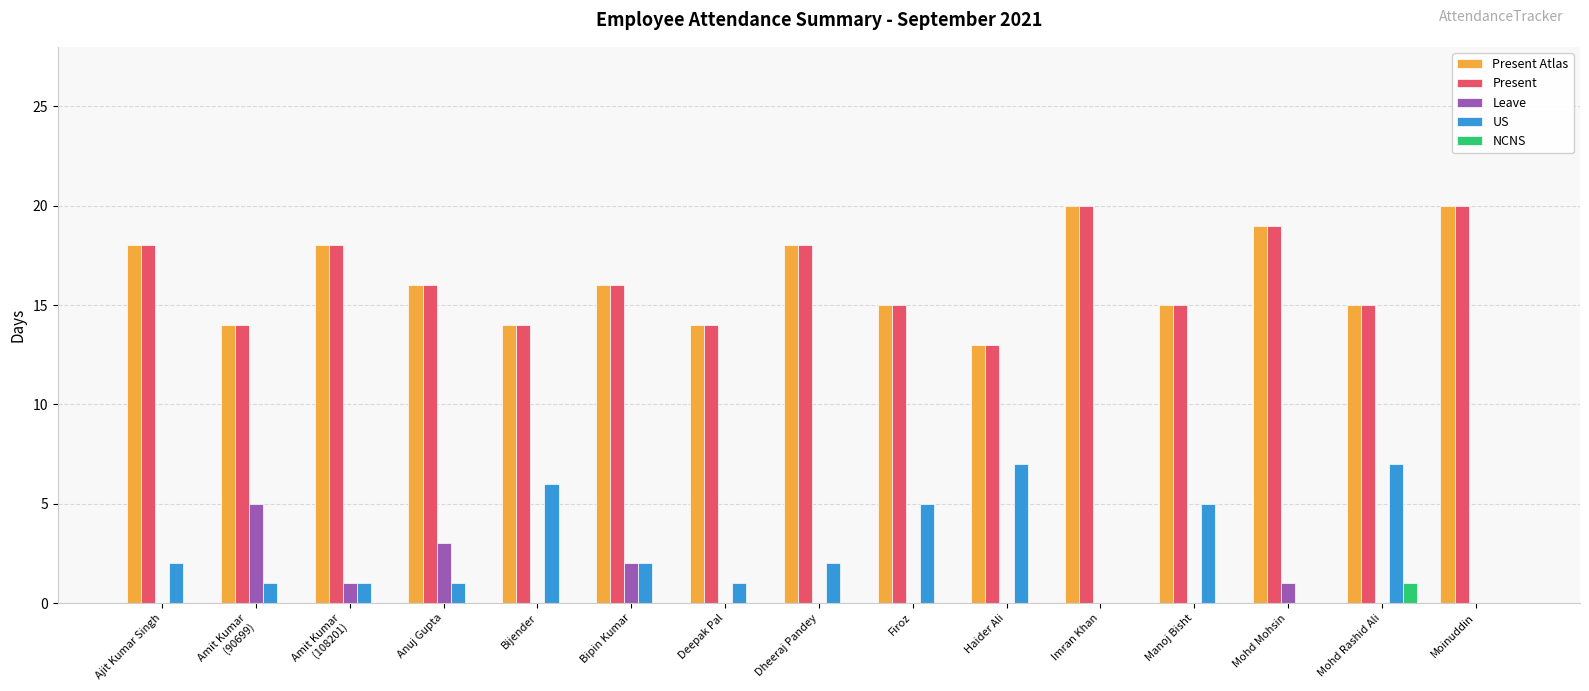

How many series are shown in this chart?

5